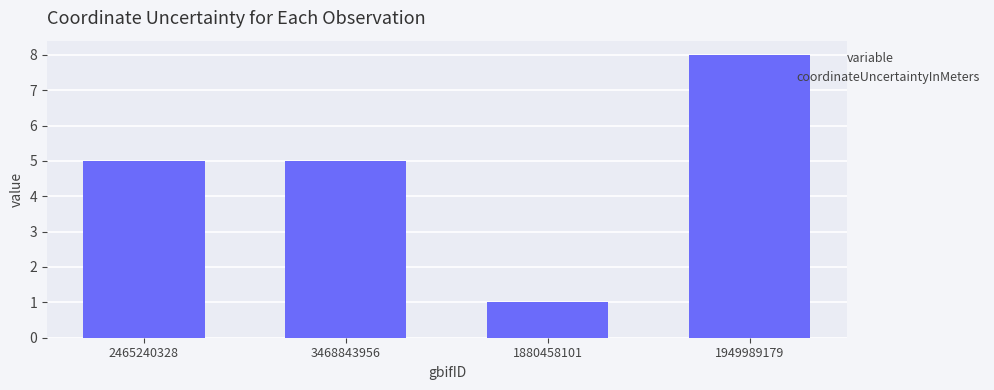

What is the label of the 4th bar from the right?

2465240328